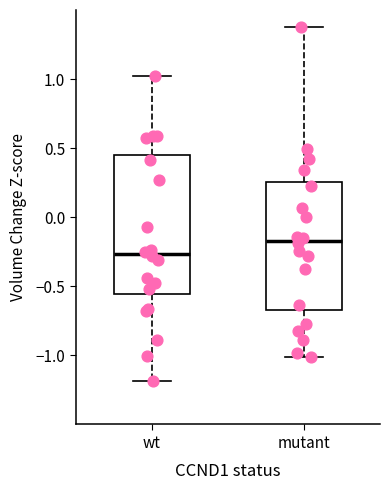

Which box's median line is the highest?

mutant